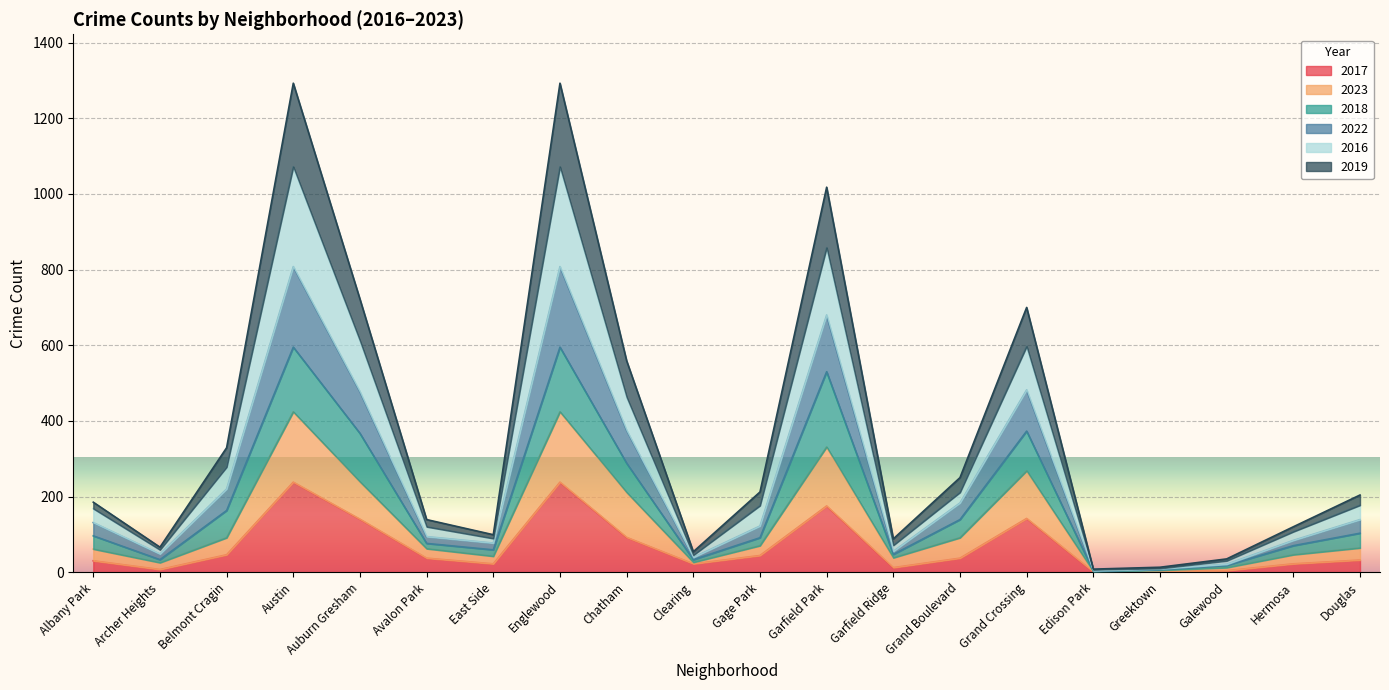

What is the label of the 3rd point from the left?

Belmont Cragin